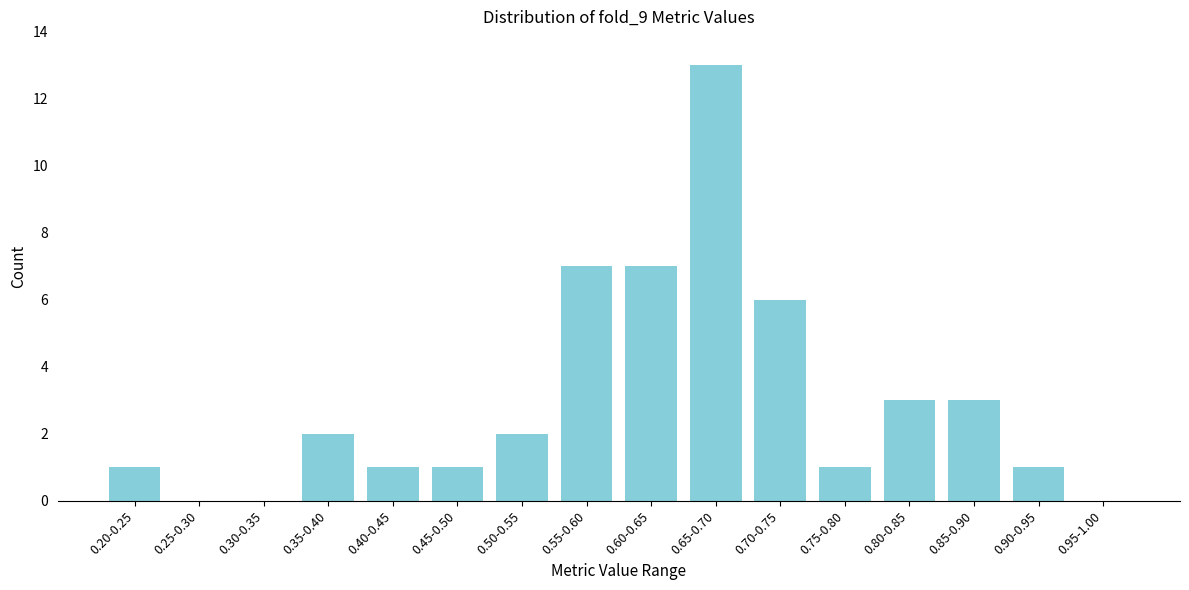

Reading right to left, what are all the values shown in this chart?

0.95-1.00=0	0.90-0.95=1	0.85-0.90=3	0.80-0.85=3	0.75-0.80=1	0.70-0.75=6	0.65-0.70=13	0.60-0.65=7	0.55-0.60=7	0.50-0.55=2	0.45-0.50=1	0.40-0.45=1	0.35-0.40=2	0.30-0.35=0	0.25-0.30=0	0.20-0.25=1